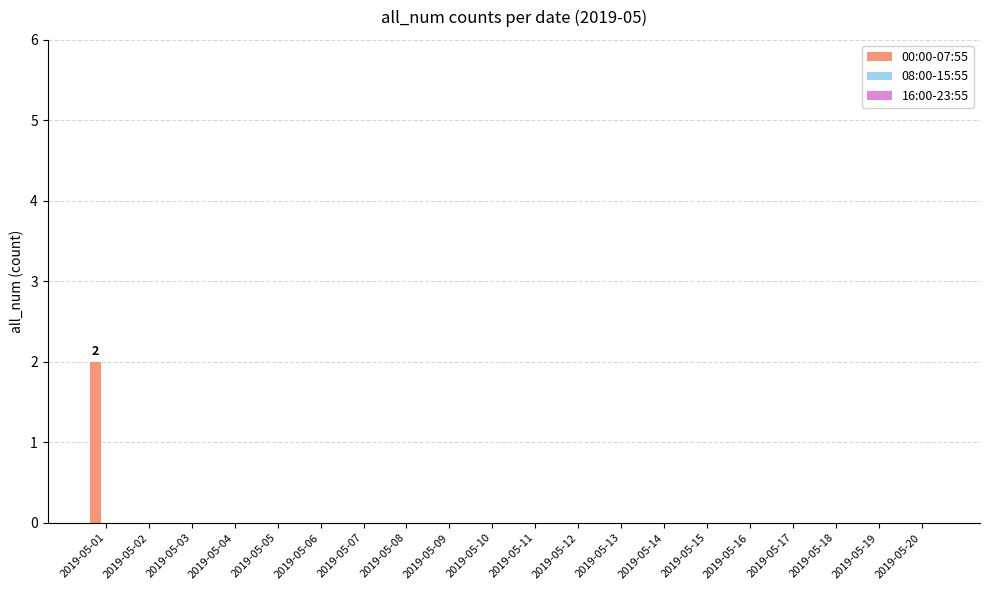

Which category has the highest value across all series?

2019-05-01